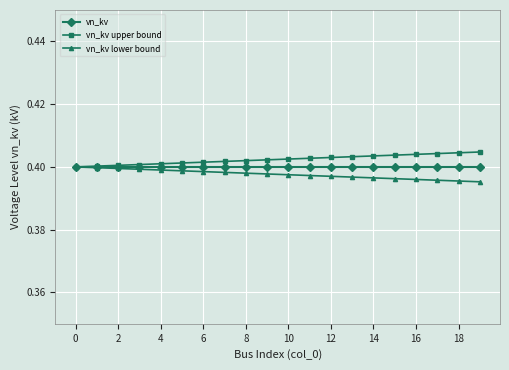

How many distinct data groups are displayed?

3